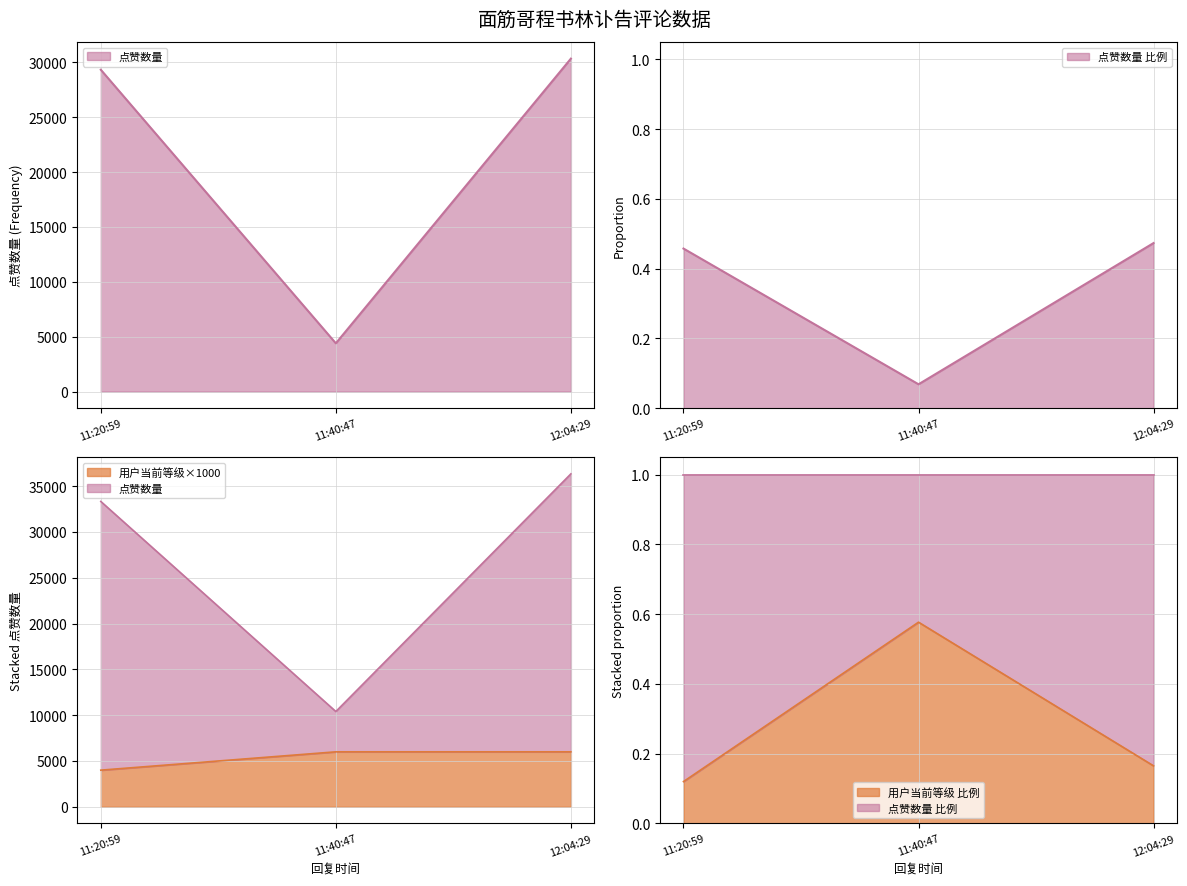

True or false: the data shows 8924 at 11:40:47.

False